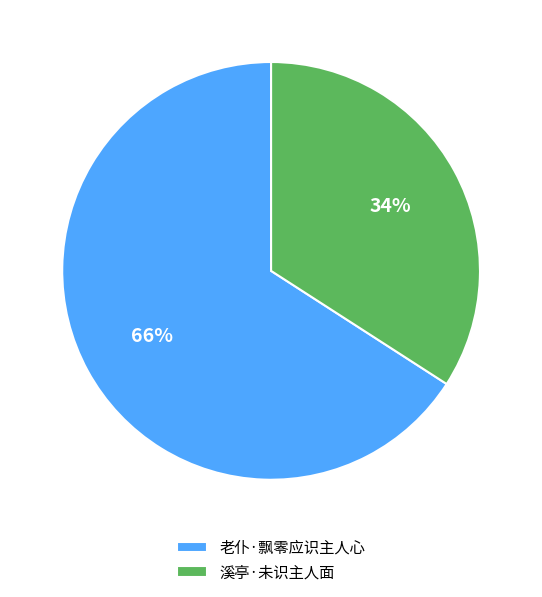

Approximately how many times larger is the value at 溪亭·未识主人面 compared to 老仆·飘零应识主人心?

0.5